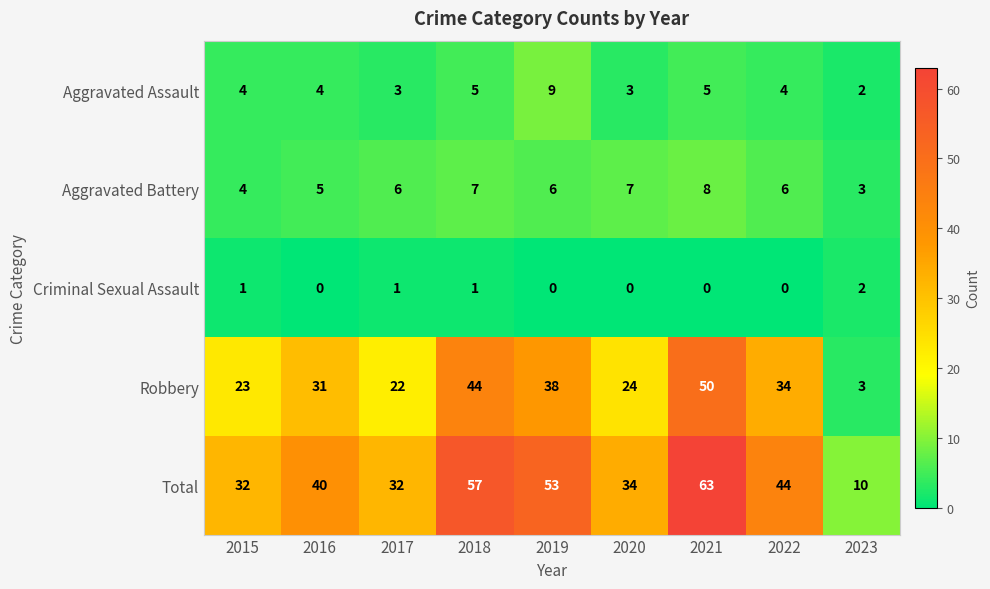

What is the spread (max minus min) of values at 2017?

31